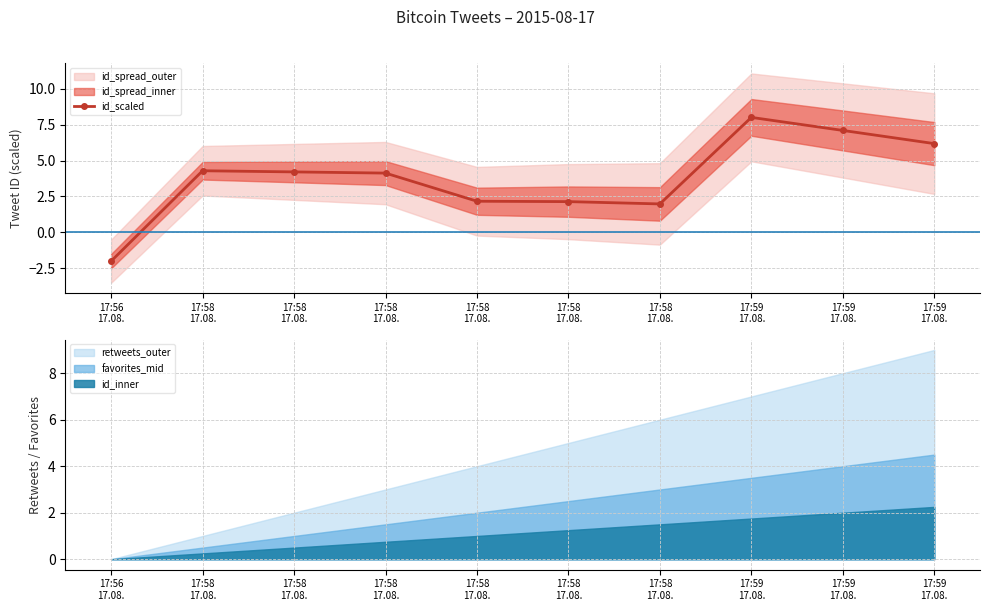

Which label corresponds to the largest value in the chart?

17:59
17.08.